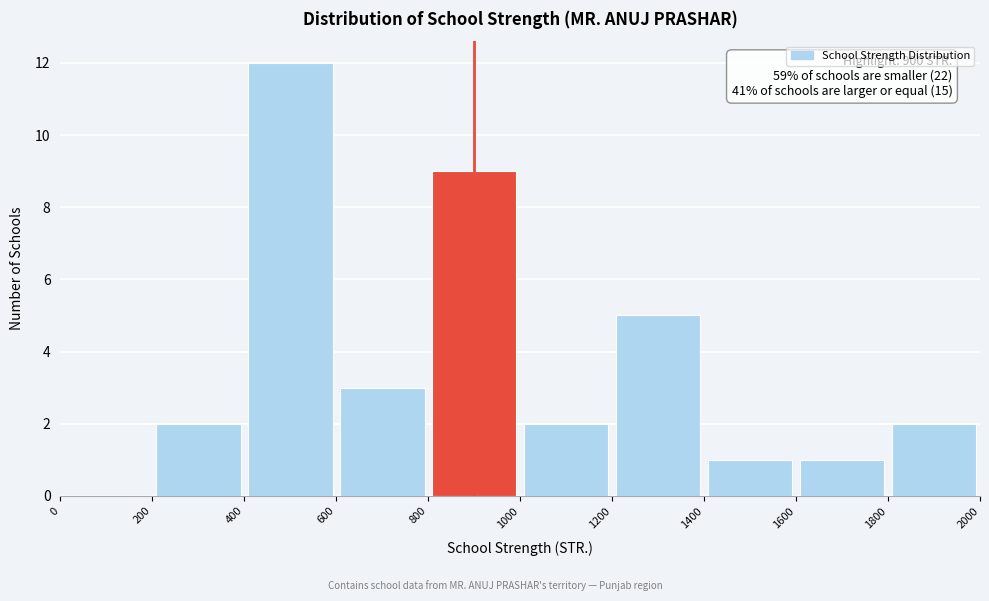

Over which range of the x-axis is the bar tallest?

400 to 600